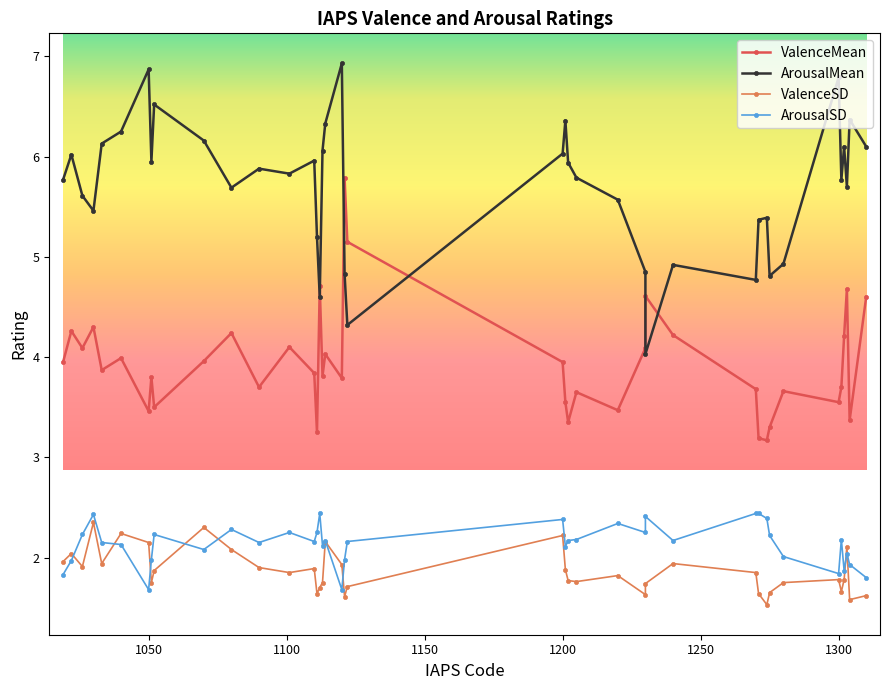

Reading left to right, transcribe all the data shown in this chart.

ValenceMean: 4.0	4.3	4.1	4.3	3.9	4.0	3.5	3.8	3.5	4.0	4.2	3.7	4.1	3.8	3.2	4.7	3.8	4.0	3.8	5.8	5.2	4.0	3.5	3.4	3.6	3.5	4.1	4.6	4.2	3.7	3.2	3.2	3.3	3.7	3.5	3.7	4.2	4.7	3.4	4.6
ArousalMean: 5.8	6.0	5.6	5.5	6.1	6.2	6.9	6.0	6.5	6.2	5.7	5.9	5.8	6.0	5.2	4.6	6.1	6.3	6.9	4.8	4.3	6.0	6.4	5.9	5.8	5.6	4.8	4.0	4.9	4.8	5.4	5.4	4.8	4.9	6.8	5.8	6.1	5.7	6.4	6.1
ValenceSD: 2.0	2.0	1.9	2.4	1.9	2.2	2.1	1.8	1.9	2.3	2.1	1.9	1.9	1.9	1.6	1.7	1.8	2.2	1.9	1.6	1.7	2.2	1.9	1.8	1.8	1.8	1.6	1.7	1.9	1.9	1.6	1.5	1.6	1.8	1.8	1.7	1.8	2.1	1.6	1.6
ArousalSD: 1.8	2.0	2.2	2.4	2.1	2.1	1.7	2.0	2.2	2.1	2.3	2.1	2.2	2.2	2.2	2.4	2.1	2.2	1.7	2.0	2.2	2.4	2.1	2.2	2.2	2.3	2.2	2.4	2.2	2.4	2.4	2.4	2.2	2.0	1.8	2.2	1.9	2.0	1.9	1.8